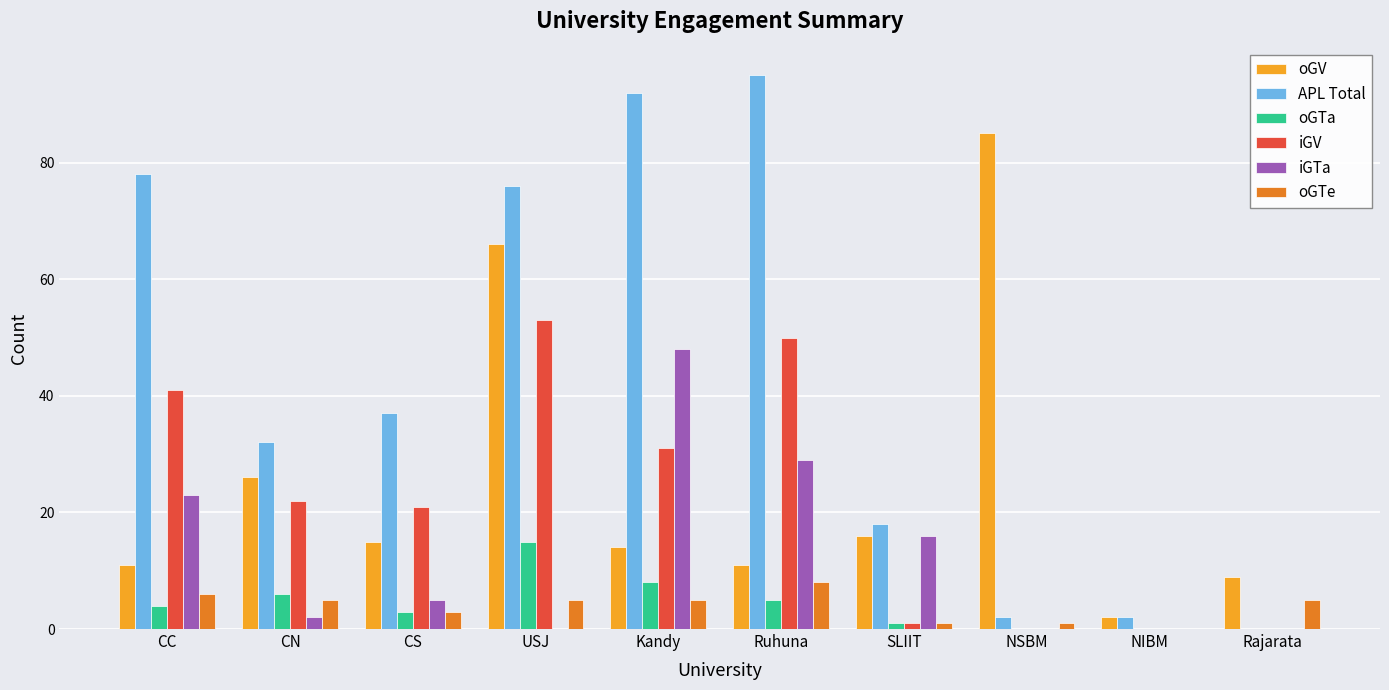

How many groups of bars are there?

10